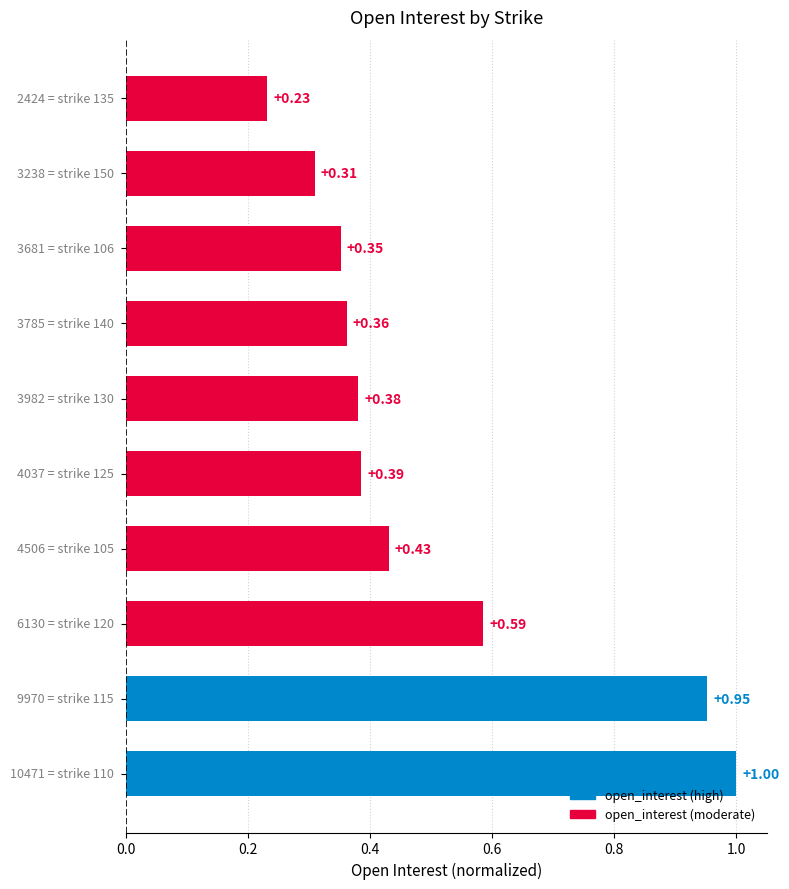

What is the difference between the second highest and minimum values?

0.7